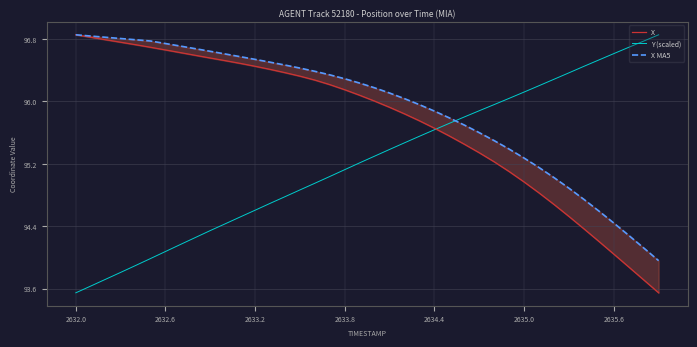

The value of Y (scaled) at 2633.2 is 146.0. True or false?

False